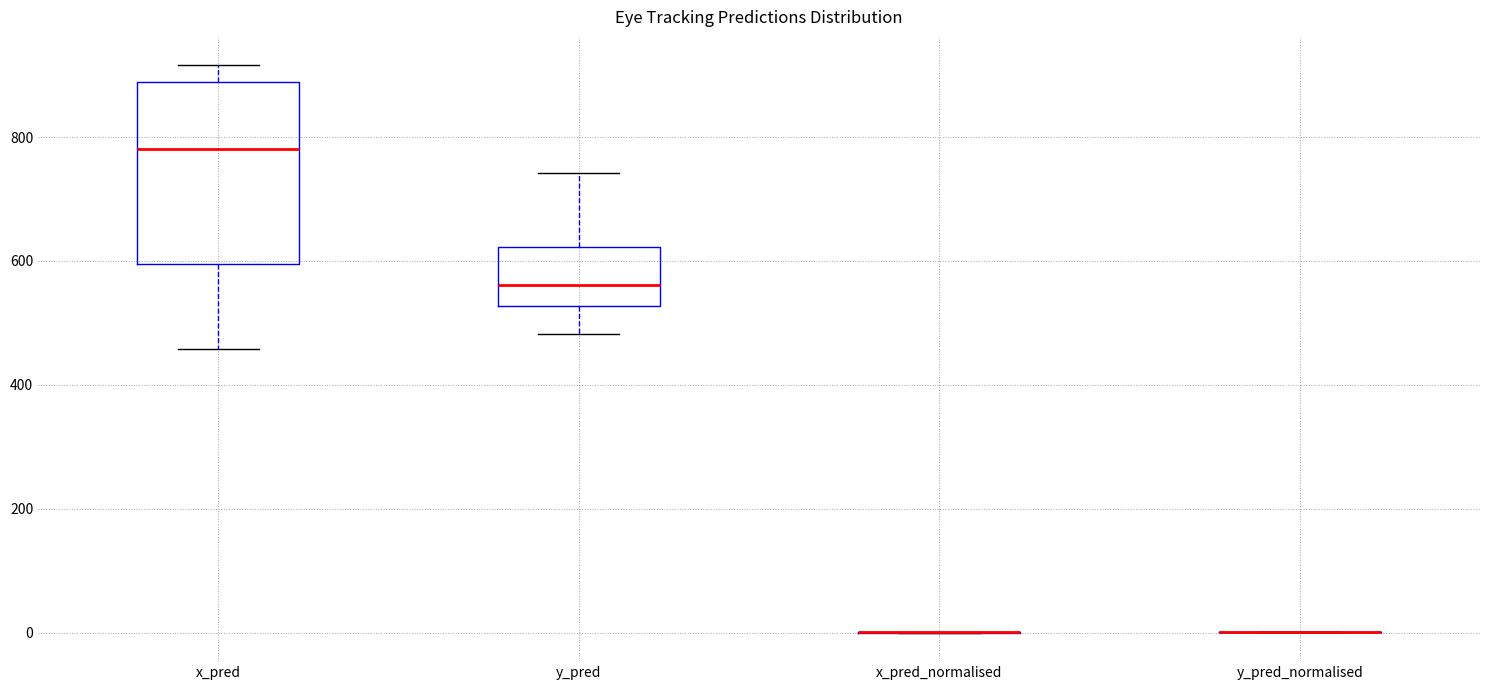

Comparing the boxes themselves (not the whiskers), which one is the tallest?

x_pred